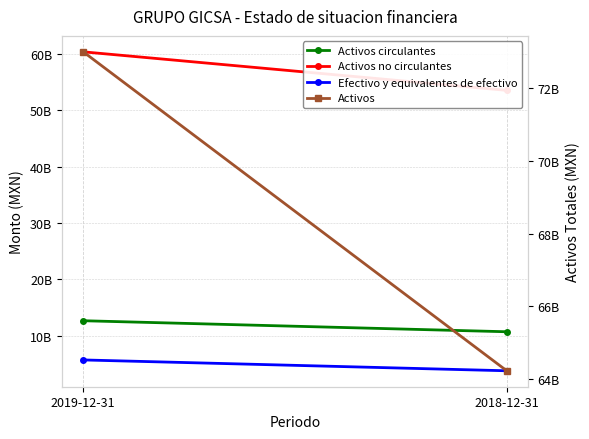

Reading left to right, list all the values displayed in this chart.

Activos circulantes: 2019-12-31=12647092000	2018-12-31=10690355000
Activos no circulantes: 2019-12-31=60362841000	2018-12-31=53525465000
Efectivo y equivalentes de efectivo: 2019-12-31=5690051000	2018-12-31=3767065000
Activos: 2019-12-31=73009933000	2018-12-31=64215820000